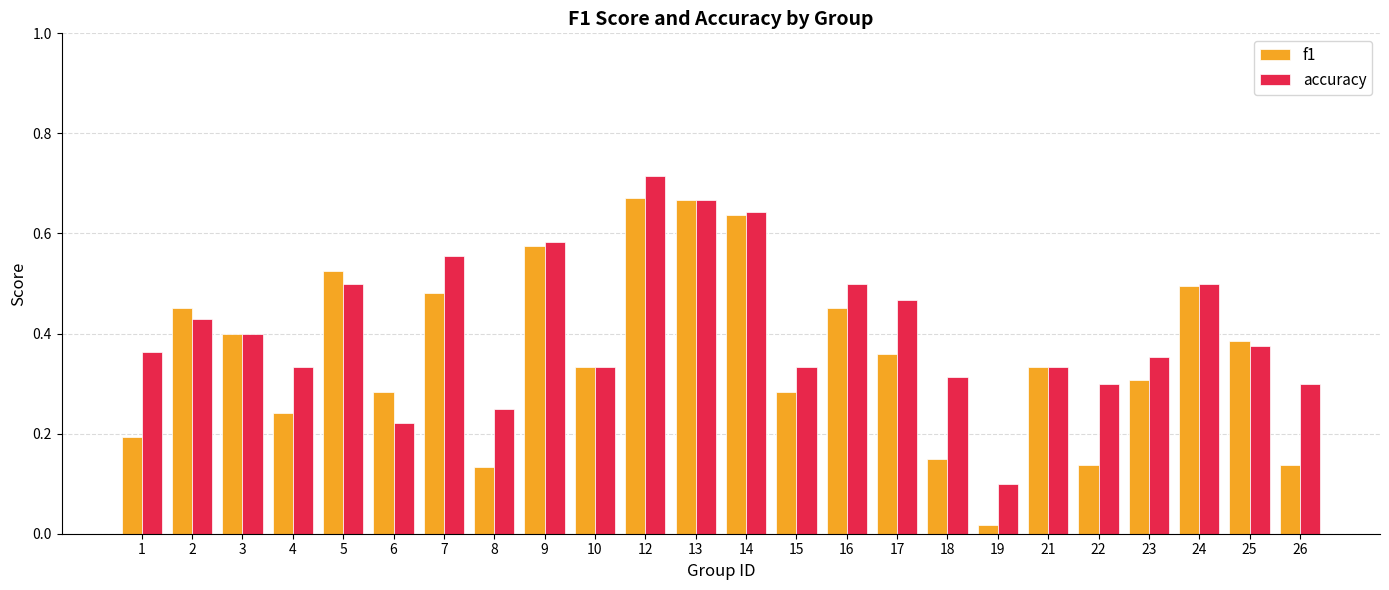

Which series has the largest range (max minus min)?

f1